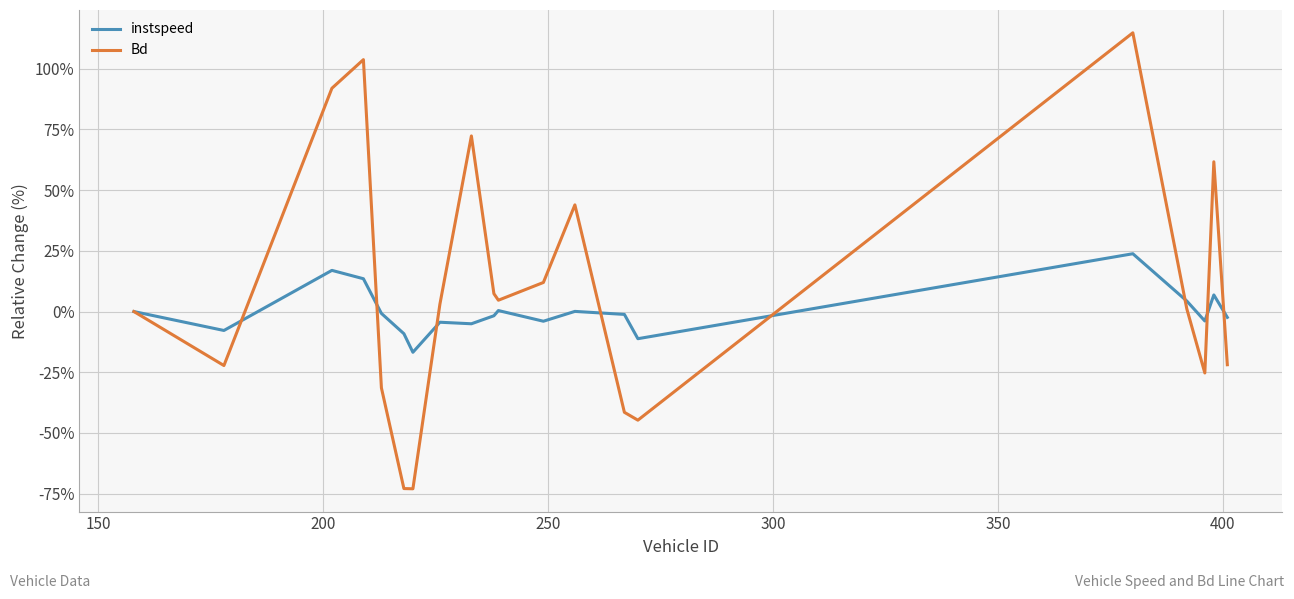

Rank the series by their maximum value, from lowest to highest.

instspeed, Bd